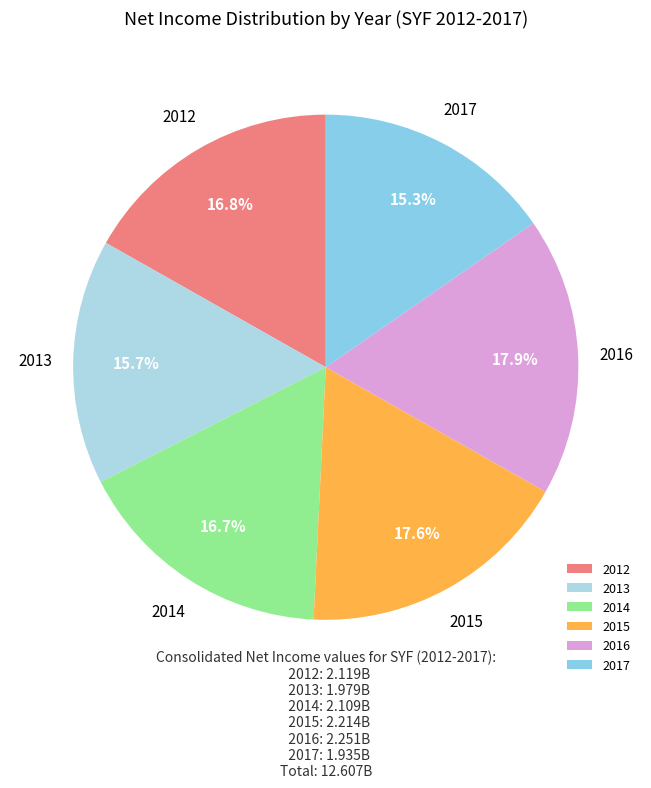

Which has a higher value, 2015 or 2017?

2015